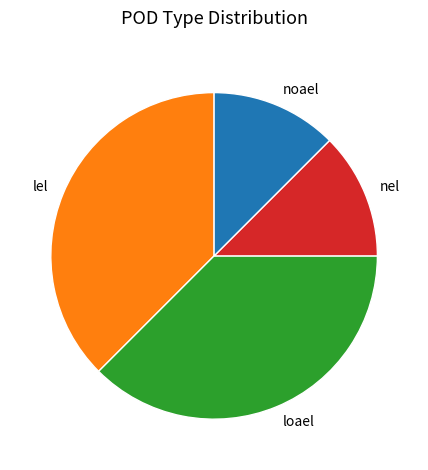

True or false: noael accounts for 21% of the total.

False